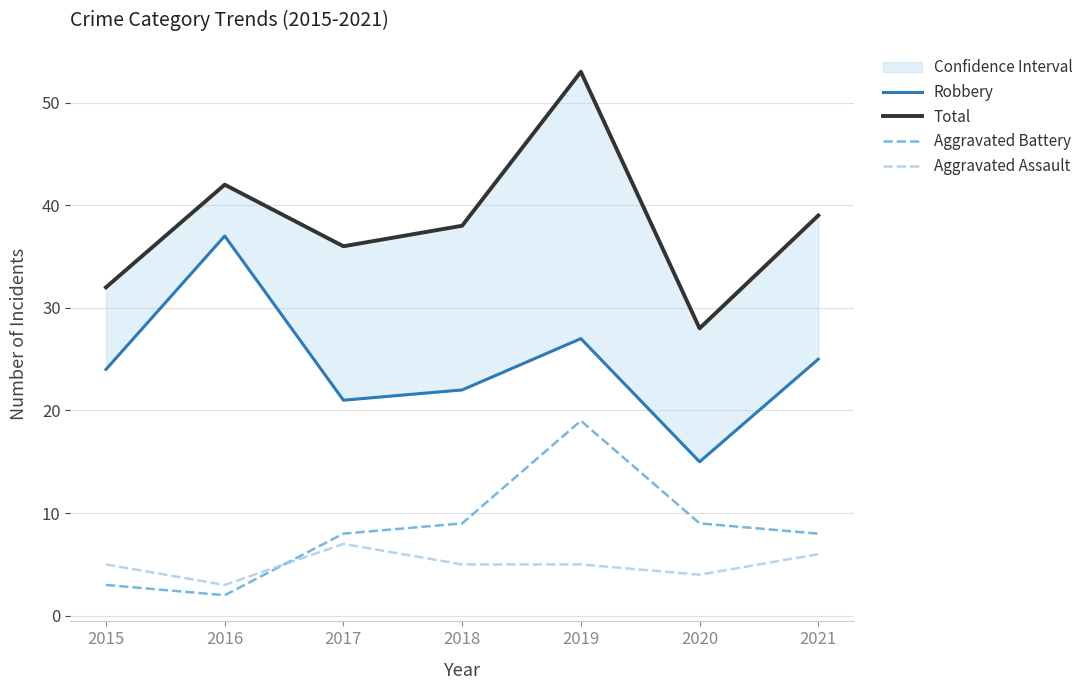

Which series has the largest total across all categories?

Total